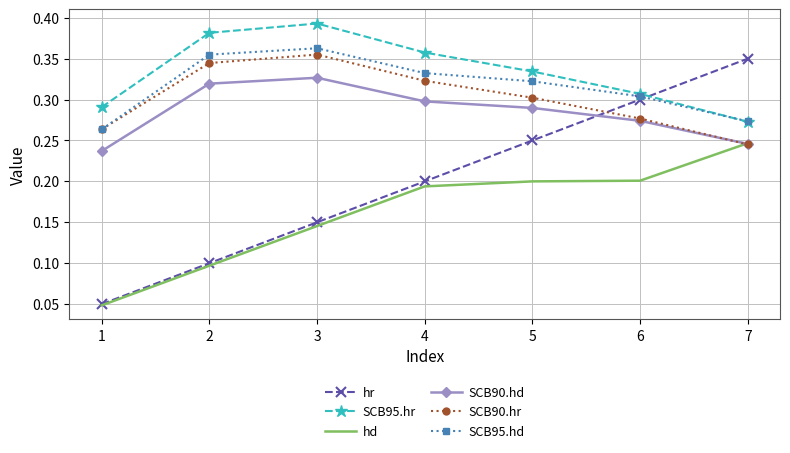

List the labels in order of hr value, largest first.

7, 6, 5, 4, 3, 2, 1